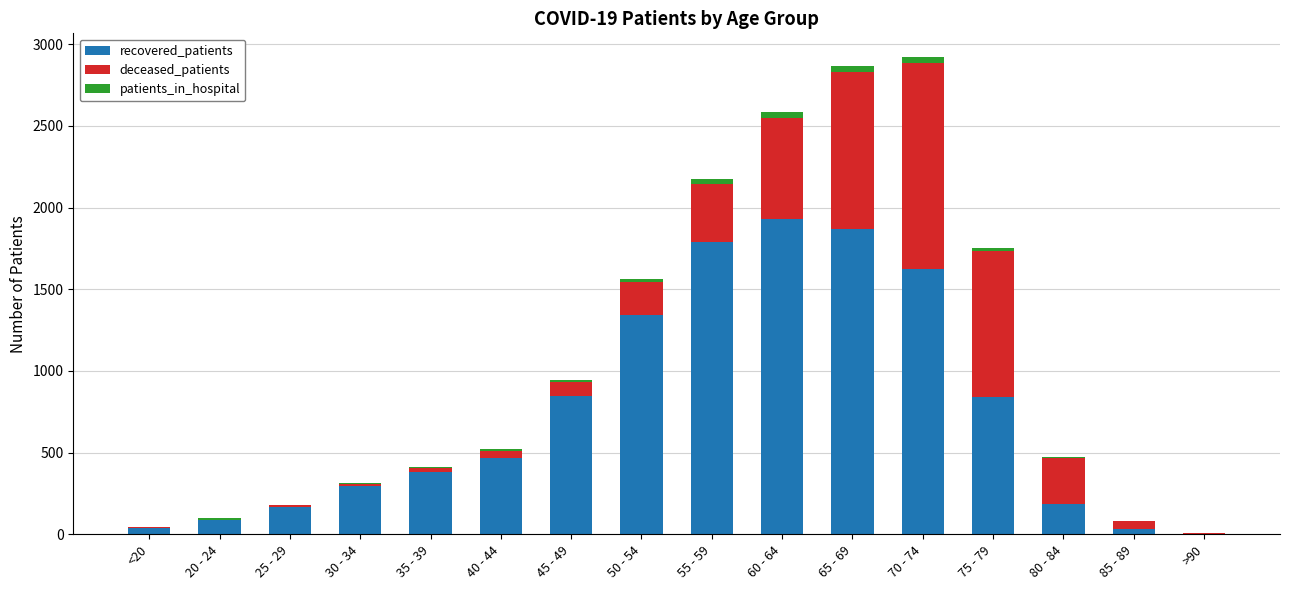

What is the maximum value for recovered_patients?

1929